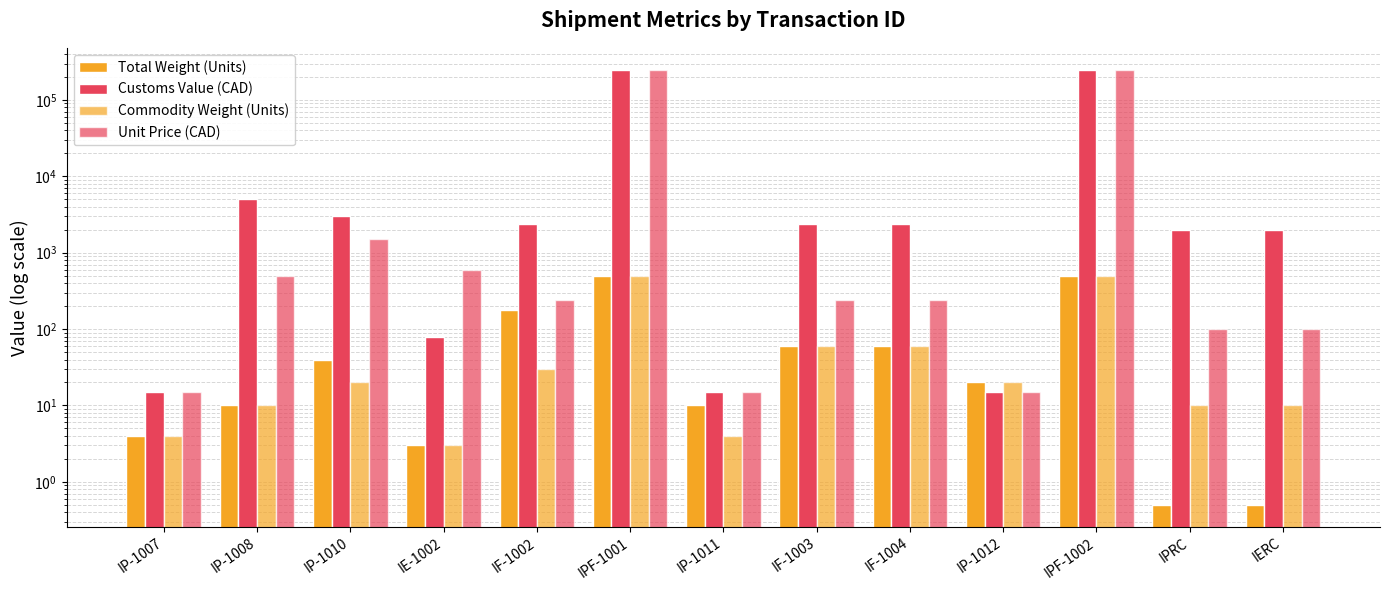

Read the Commodity Weight (Units) value at IP-1010.

20.0